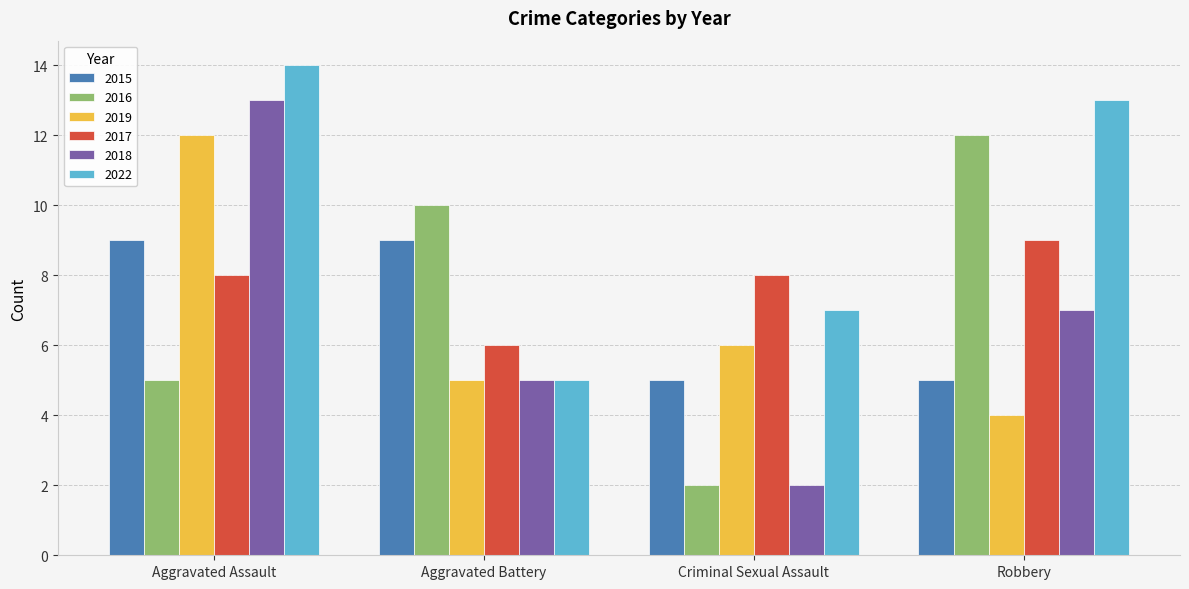

What value does the 2022 series have at Criminal Sexual Assault?

7